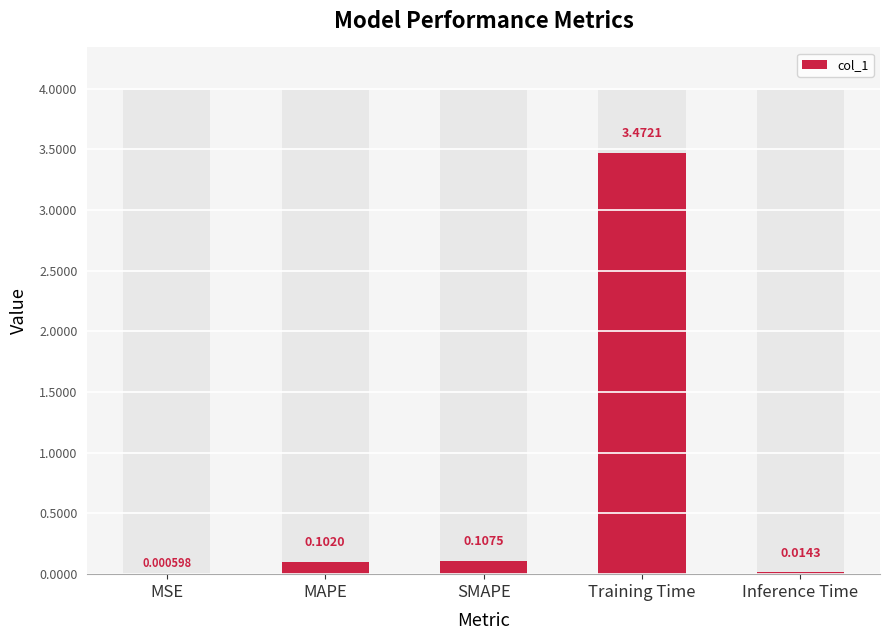

Reading right to left, list all the values displayed in this chart.

0.0	3.5	0.1	0.1	0.0